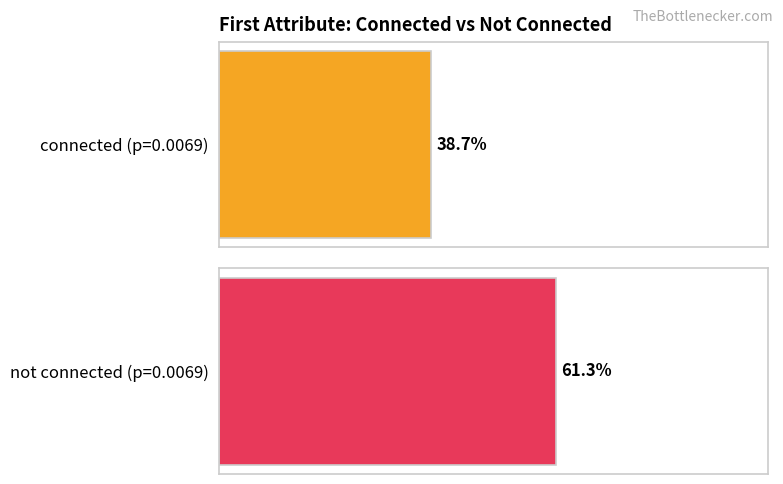

Is the value of not connected at p=0.0069 greater than the value of connected at p=0.01?

No